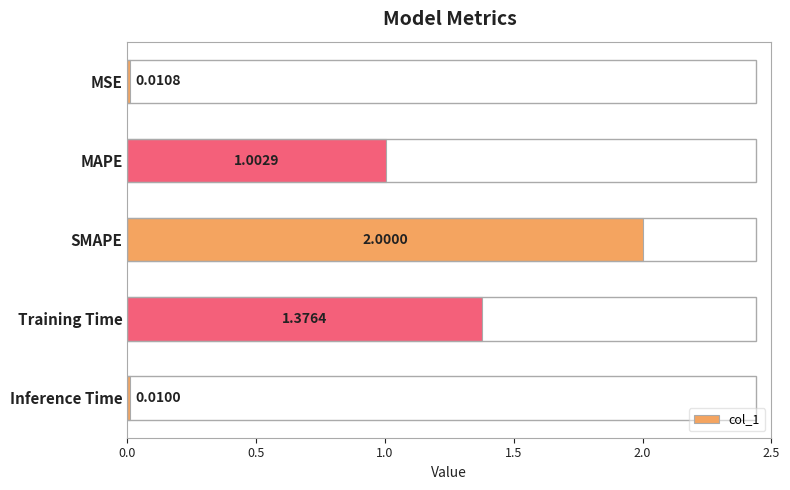

List the labels in order of value, smallest first.

Inference Time, MSE, MAPE, Training Time, SMAPE